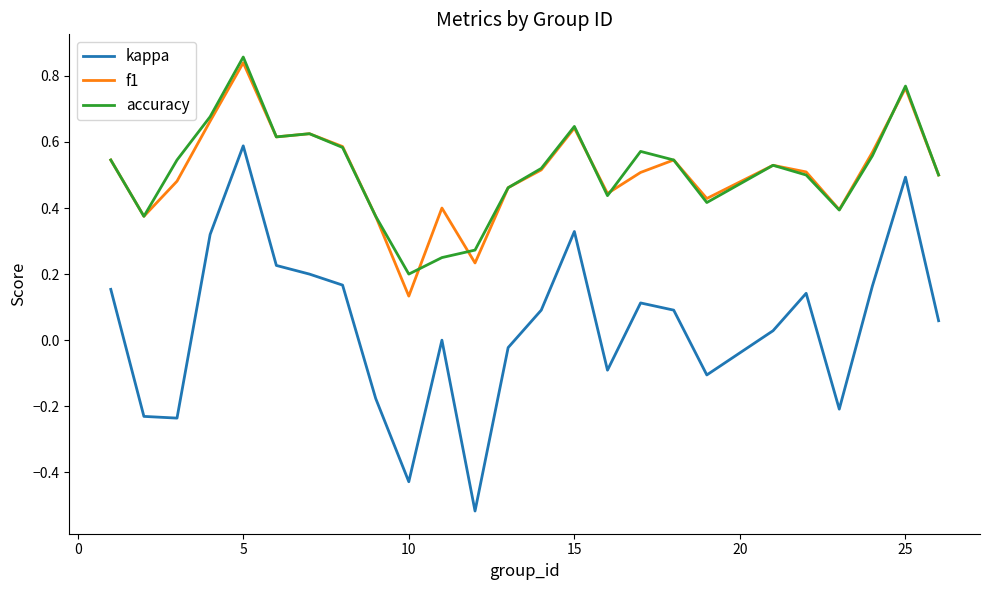

True or false: kappa and f1 cross at least once.

False